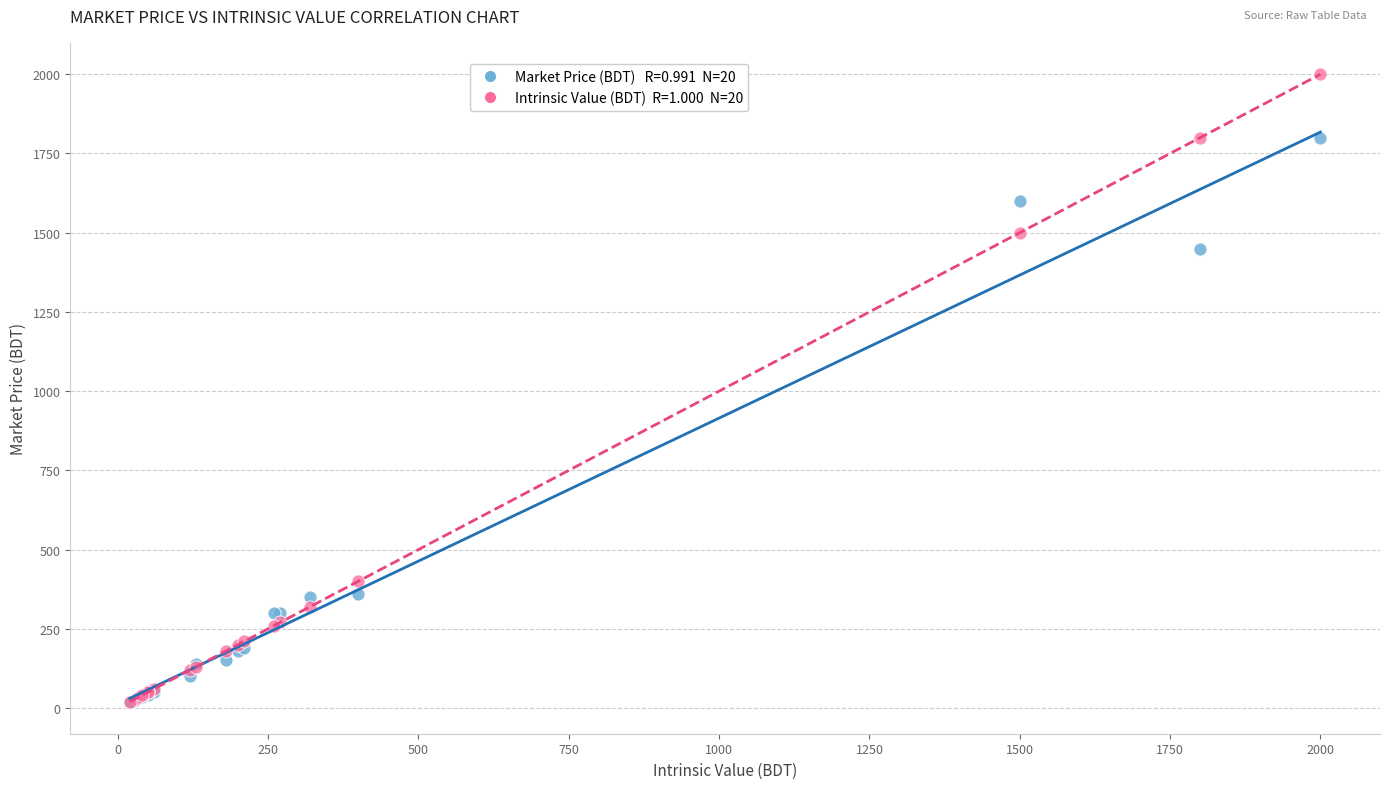

Across all series, what Y value is closest to 1009?

1450